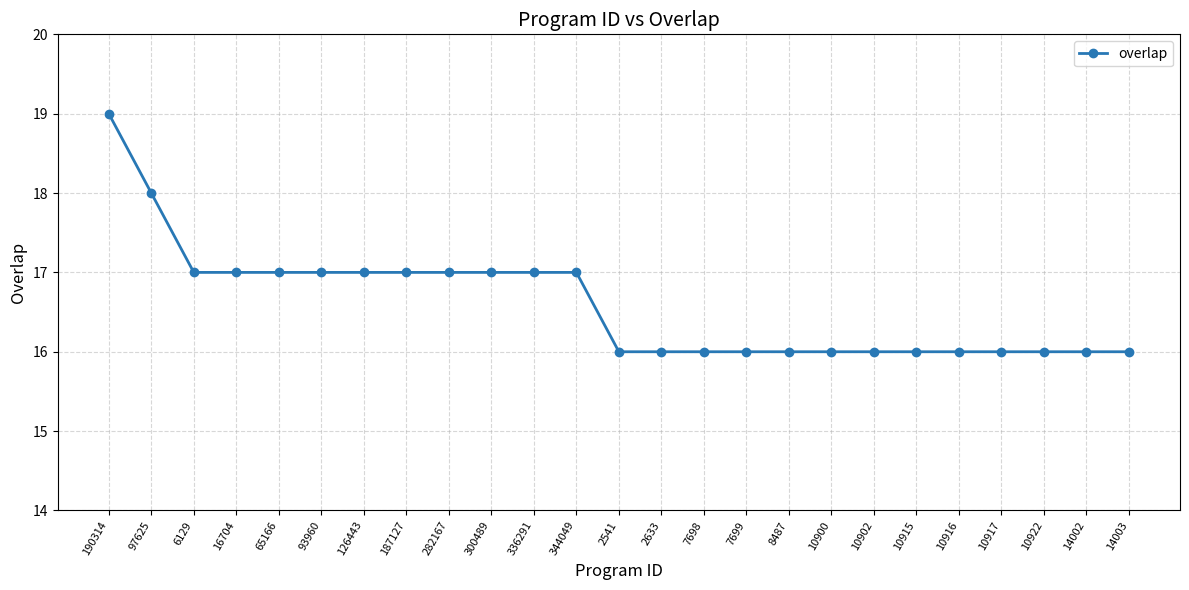

The value at 10922 is 16. True or false?

True